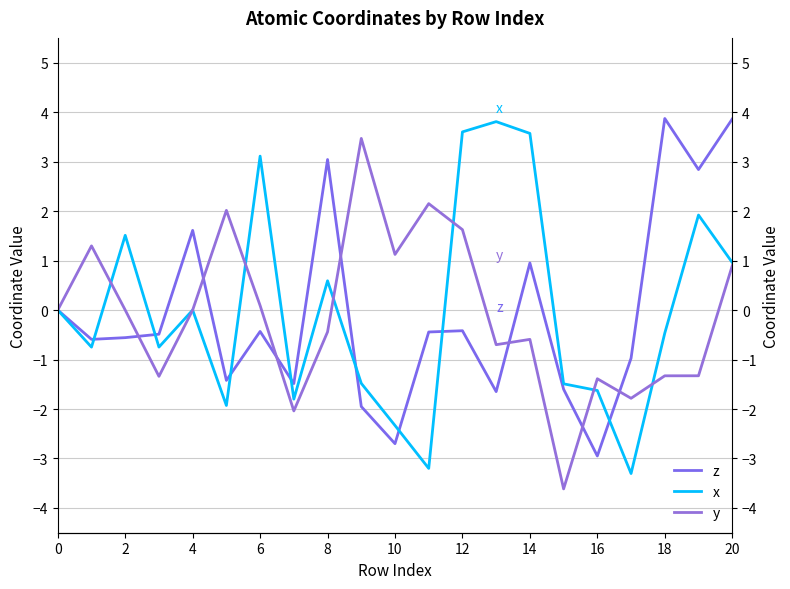

Which label corresponds to the smallest value in the chart?

15